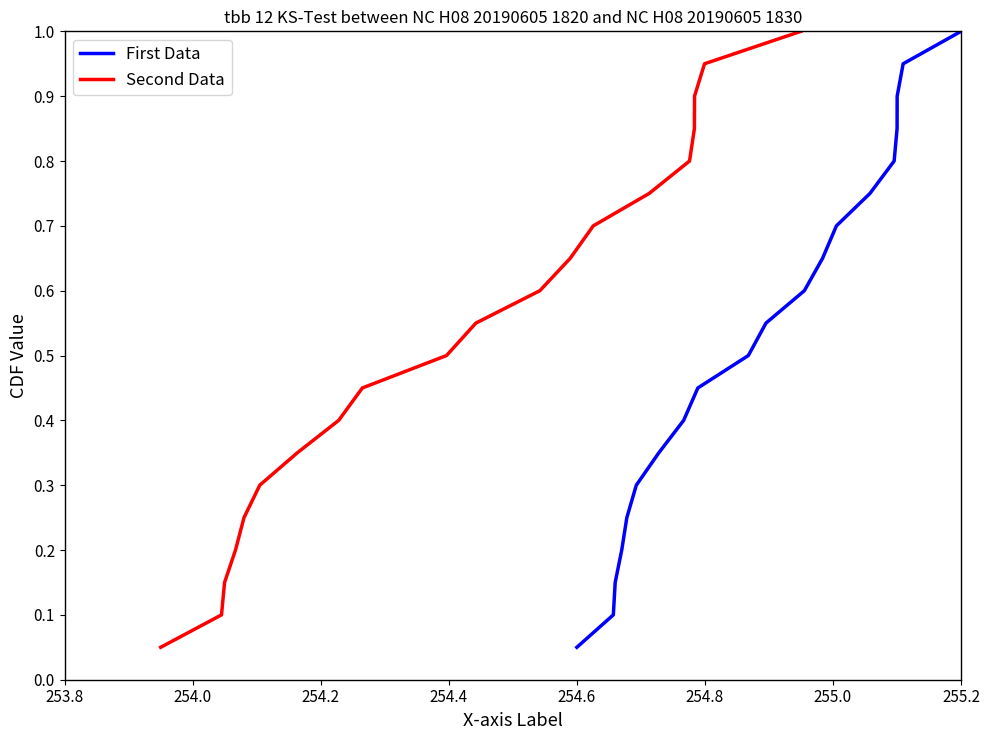

What is the highest value of the Second Data series?

1.0